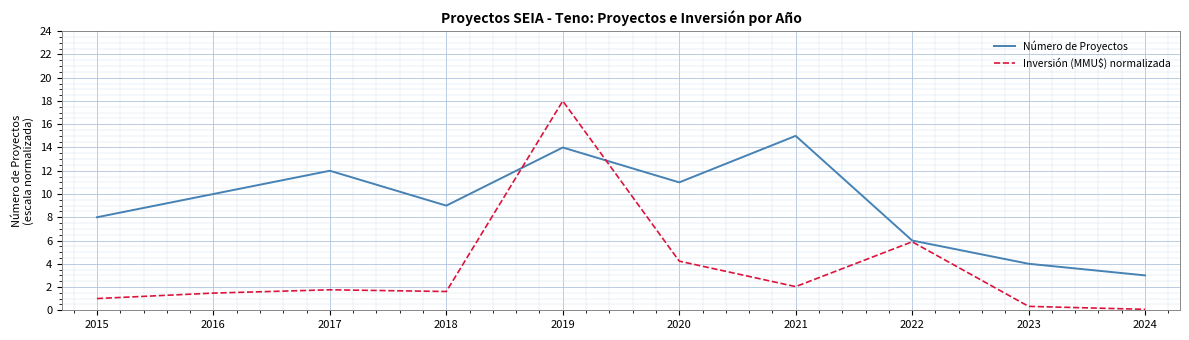

What is the spread (max minus min) of values at 2016?

8.5